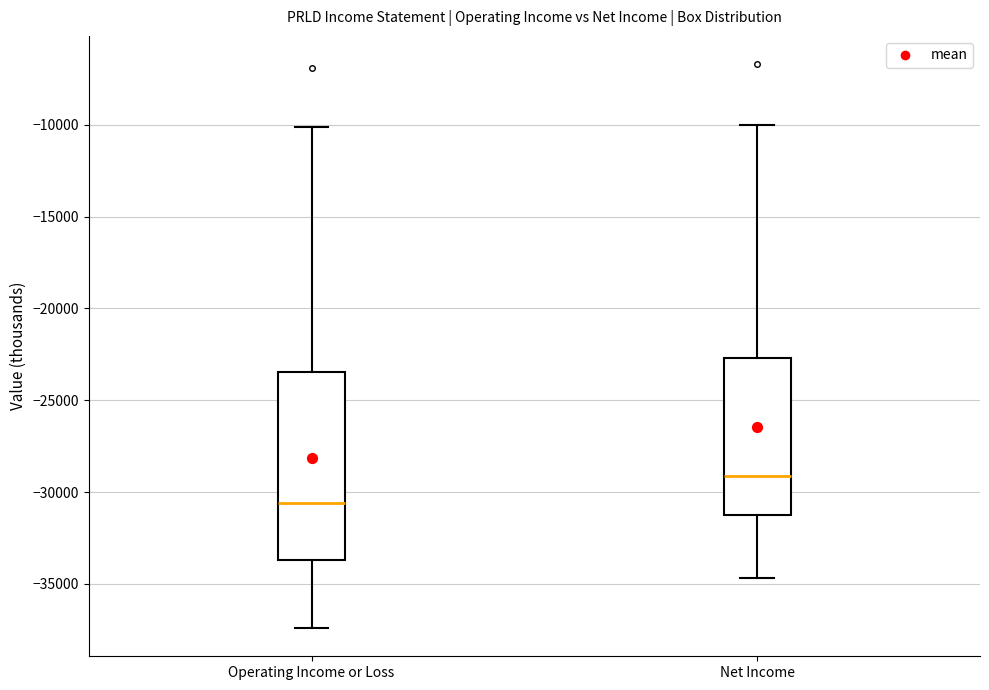

Which box is the tallest, from its lower edge to its upper edge?

Operating Income or Loss